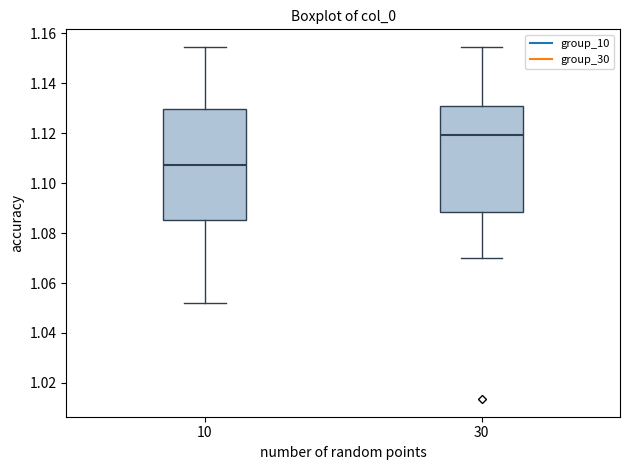

Reading left to right, read every box against the y-axis: the position of its median line, the range the box covers, and the ends of its whiskers. The values are not printed on the chart, so give them approximately, as read against the axis.

10: median 1.108, box 1.086 to 1.130, whiskers 1.052 to 1.154
30: median 1.120, box 1.088 to 1.130, whiskers 1.070 to 1.154